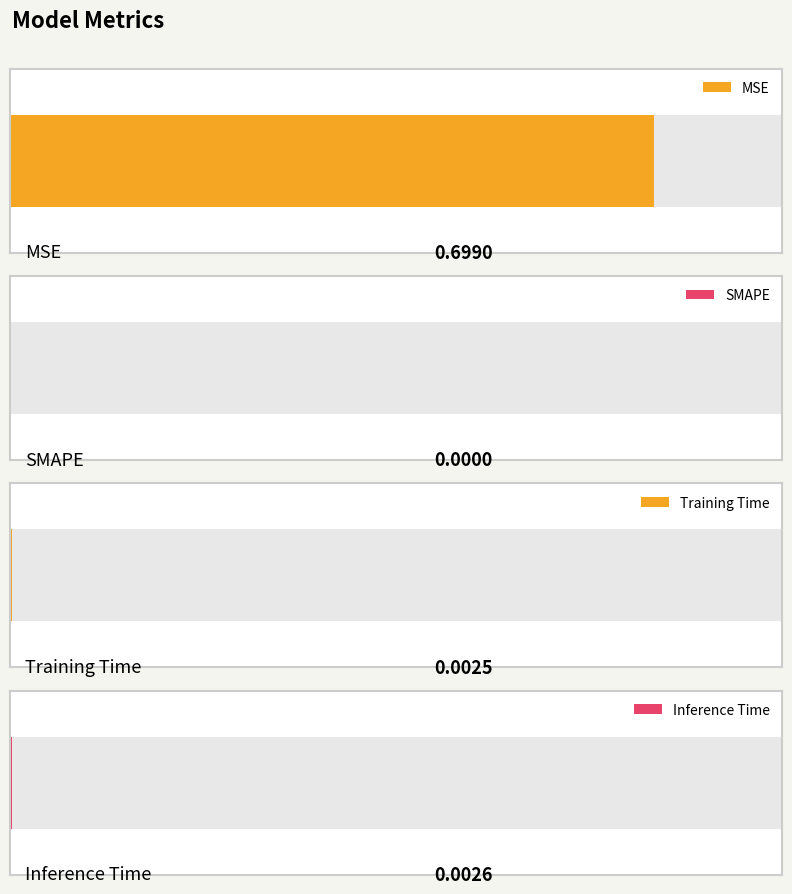

What position from the right is Training Time?

2